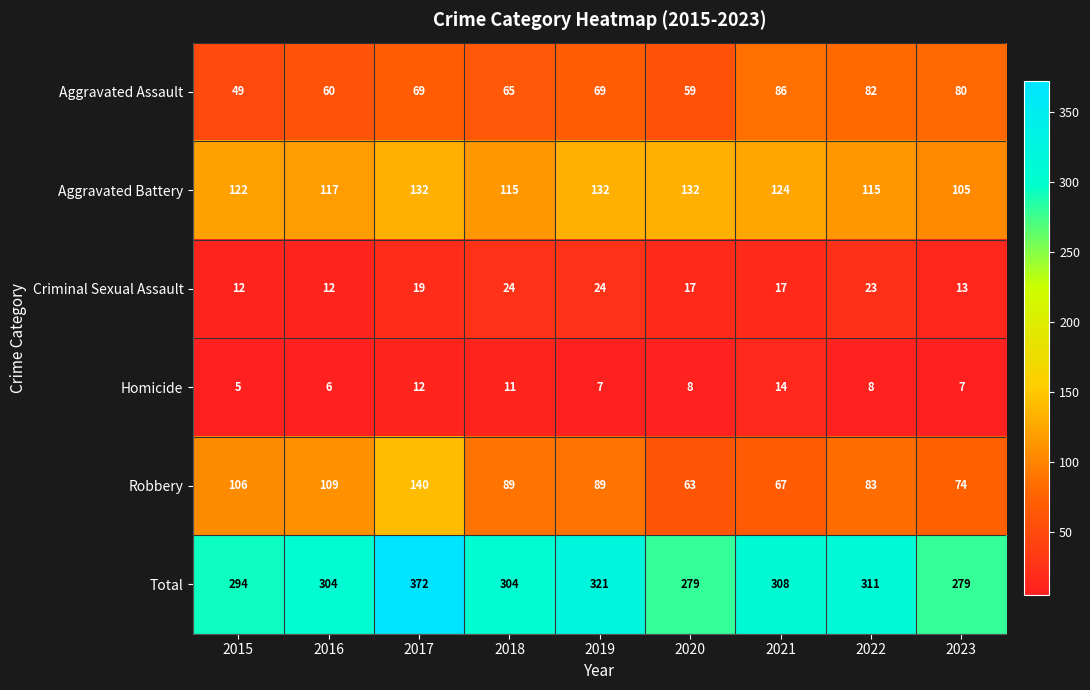

Which series has the largest total across all categories?

Total